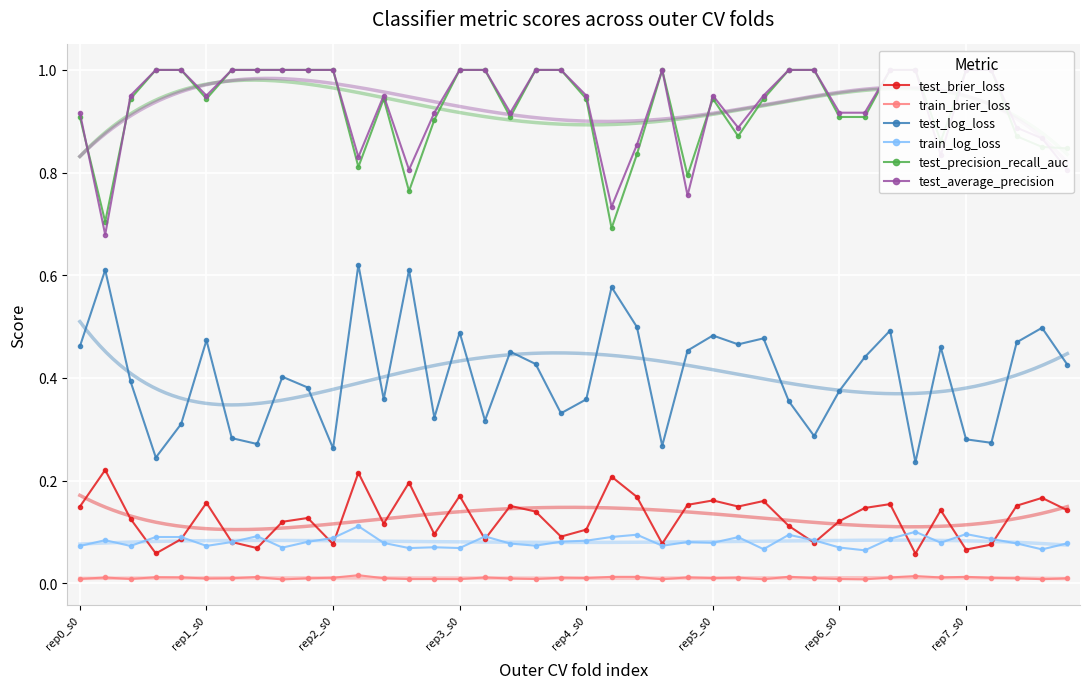

At how many categories does at least one series exceed 0?

40